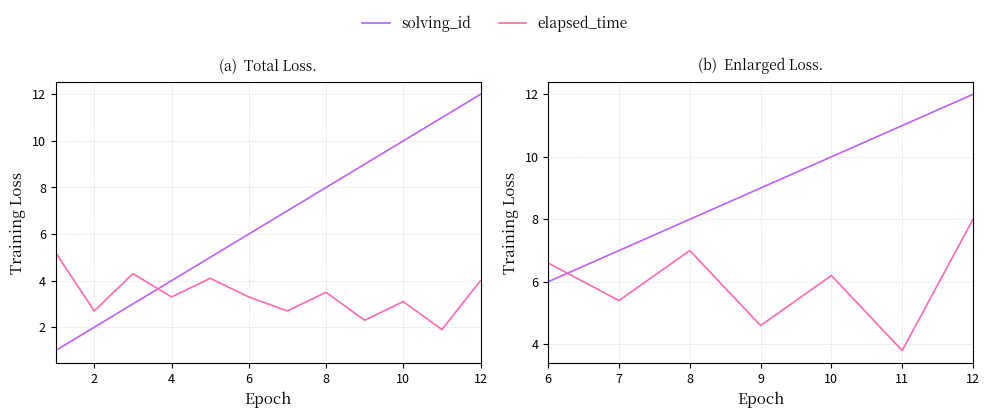

Does the chart display data point markers on the line(s)?

No